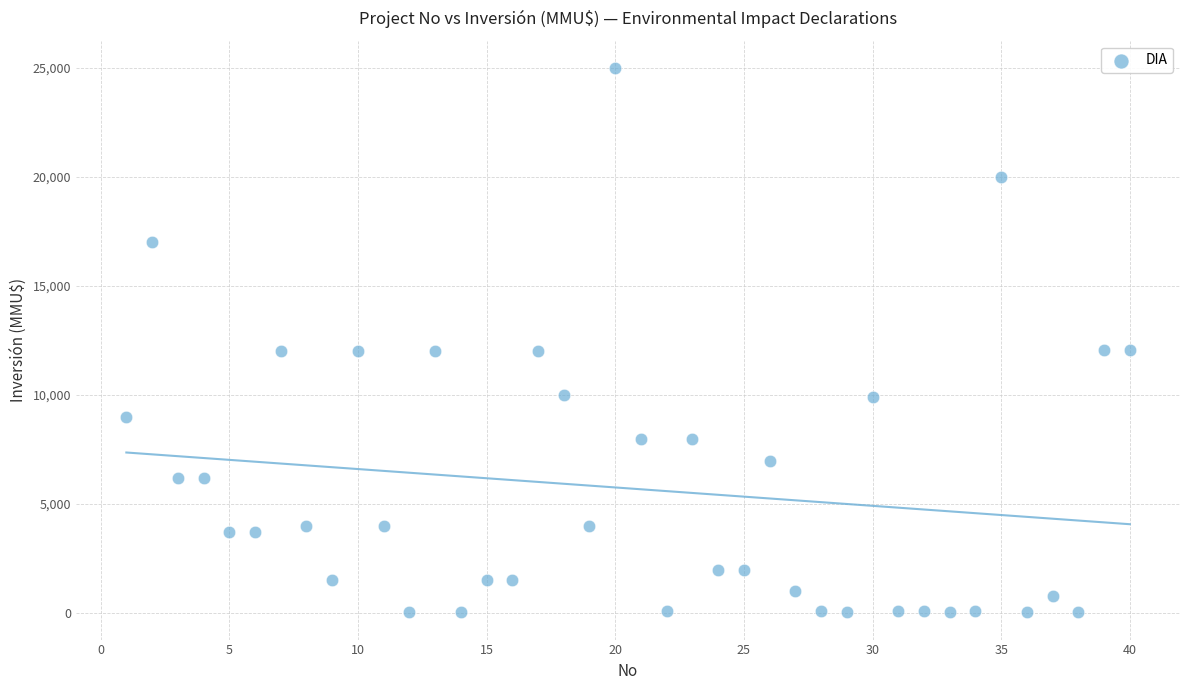

What is the range of X values (max minus min)?

39